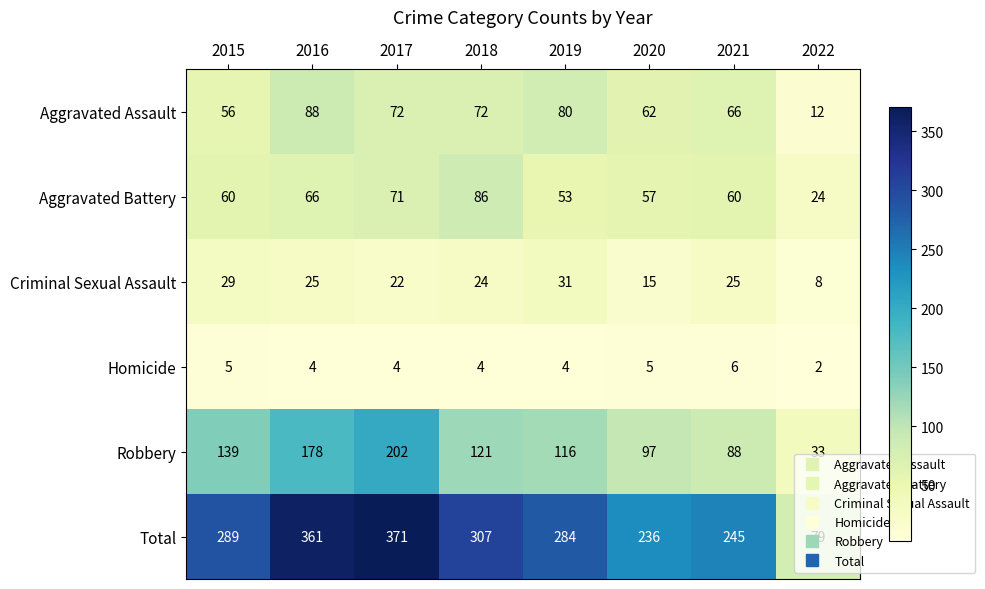

True or false: Criminal Sexual Assault has a value of 29 at 2015.

True